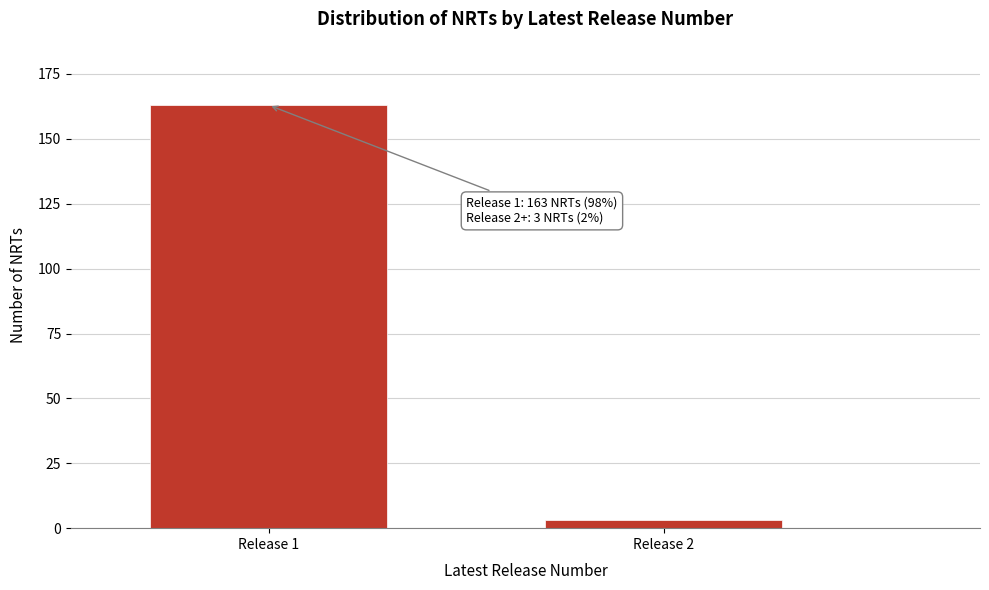

Reading left to right, transcribe all the data shown in this chart.

163	3